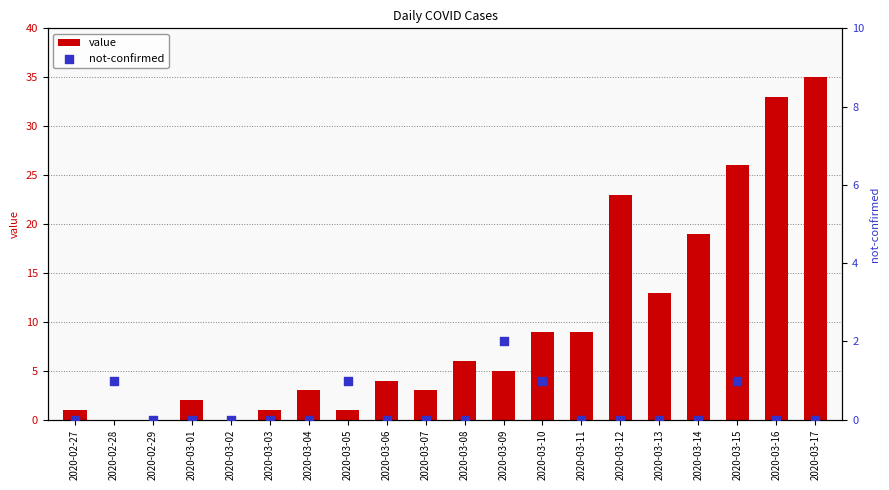

At which category is the sum across all series the highest?

2020-03-17